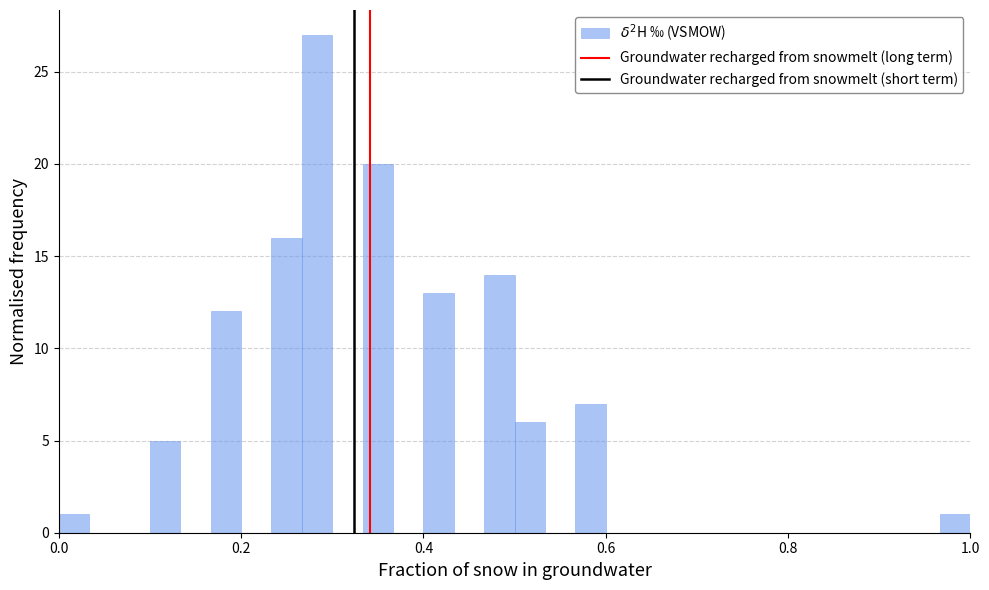

Around what value on the x-axis is the tallest bar? Give the approximate position of its centre, as read against the axis.

0.28